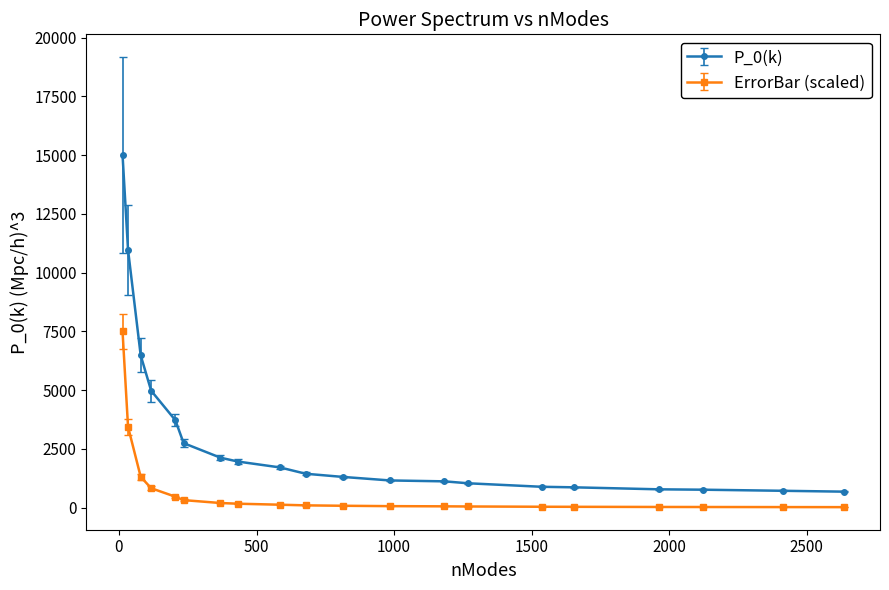

What is the difference between the second highest and second lowest values in the ErrorBar (scaled) series?

3415.8